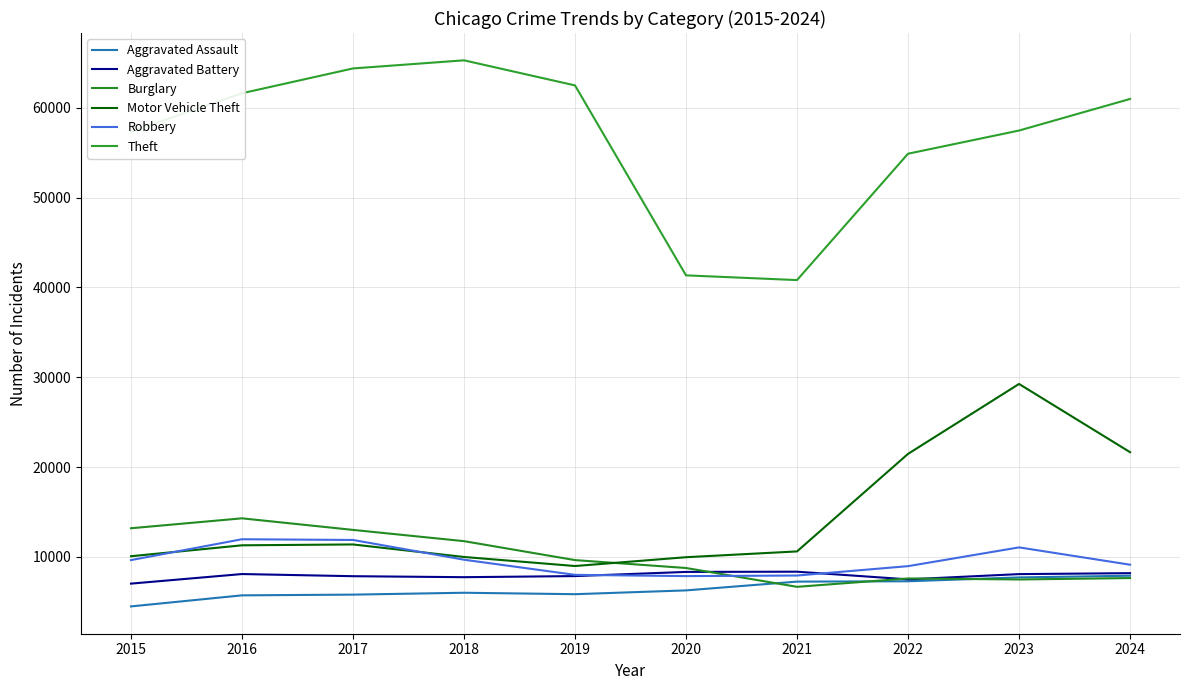

True or false: Aggravated Assault and Theft cross at least once.

False